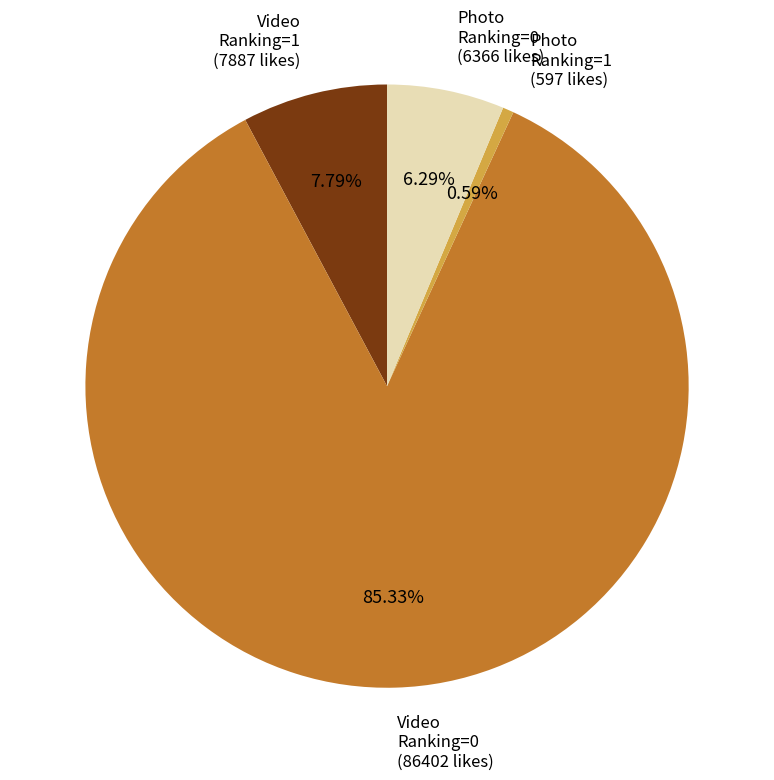

Is the sum of Video Ranking=0 (86402 likes) and Photo Ranking=1 (597 likes) greater than half?

Yes